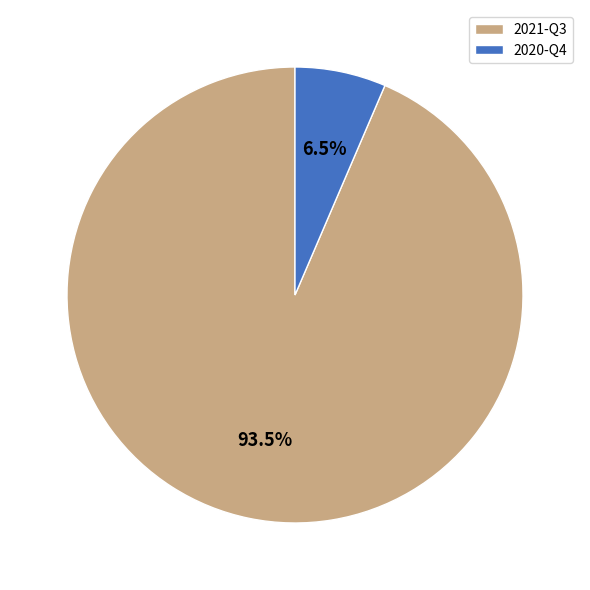

Which category accounts for the majority?

2021-Q3